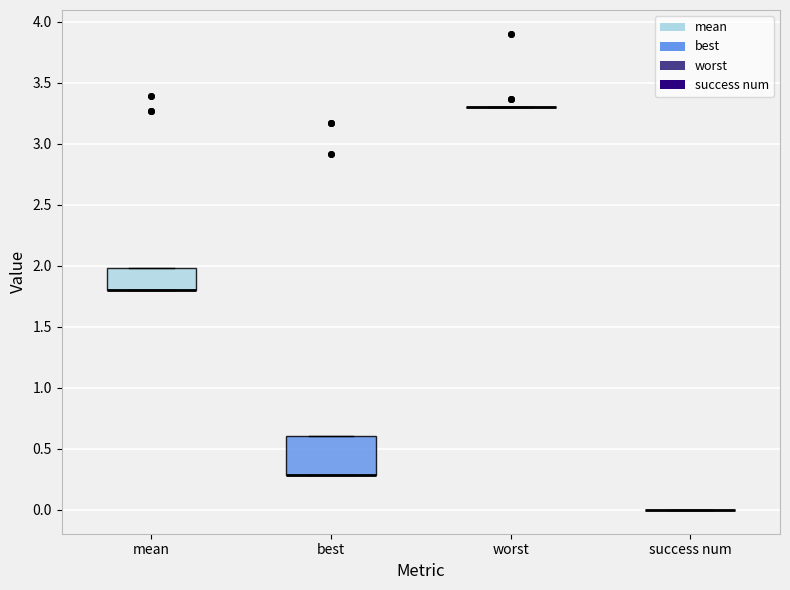

Reading left to right, read every box against the y-axis: the position of its median line, the range the box covers, and the ends of its whiskers. The values are not printed on the chart, so give them approximately, as read against the axis.

mean: median 1.8 (drawn on the box's lower edge), box 1.8 to 2.0, whiskers 1.8 to 2.0
best: median 0.3 (drawn on the box's lower edge), box 0.3 to 0.6, whiskers 0.3 to 0.6
worst: box collapsed to a line at 3.3, whiskers 3.3 to 3.3
success num: box collapsed to a line at 0.0, whiskers 0.0 to 0.0